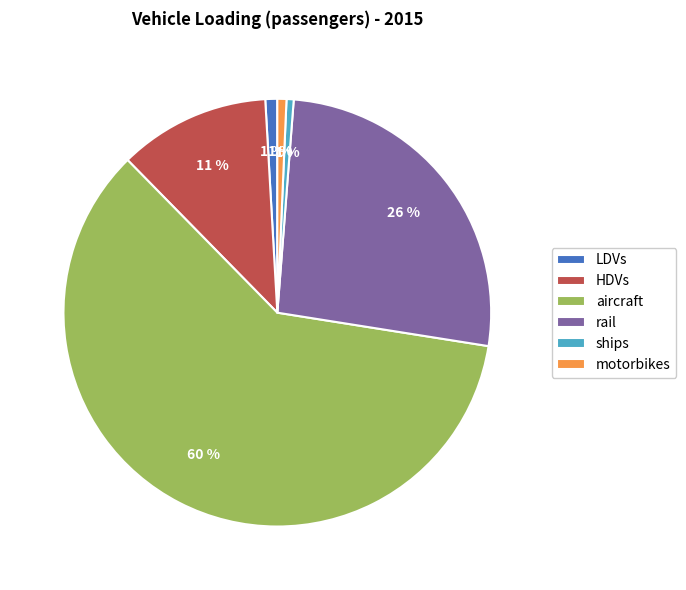

To the nearest percent, what is the difference between the rail and HDVs slice percentages?

15%